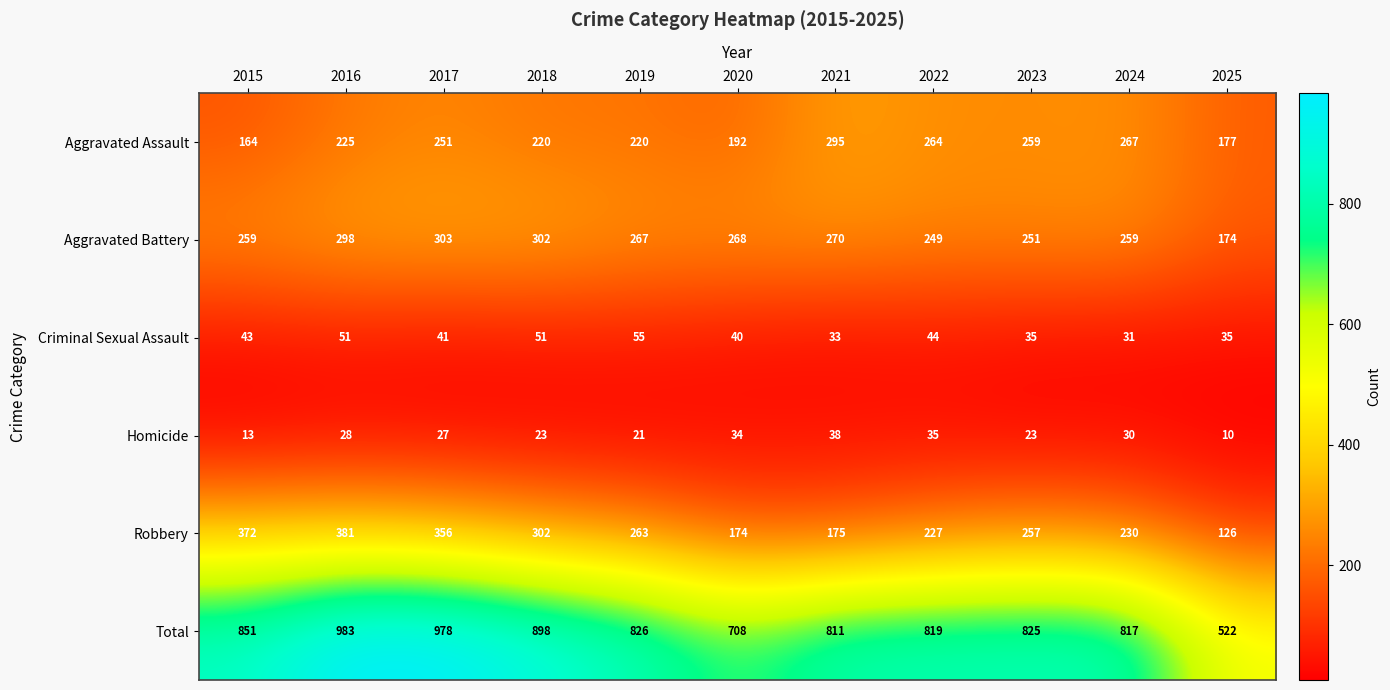

At 2016, list the series in order from smallest to largest.

Homicide, Criminal Sexual Assault, Aggravated Assault, Aggravated Battery, Robbery, Total